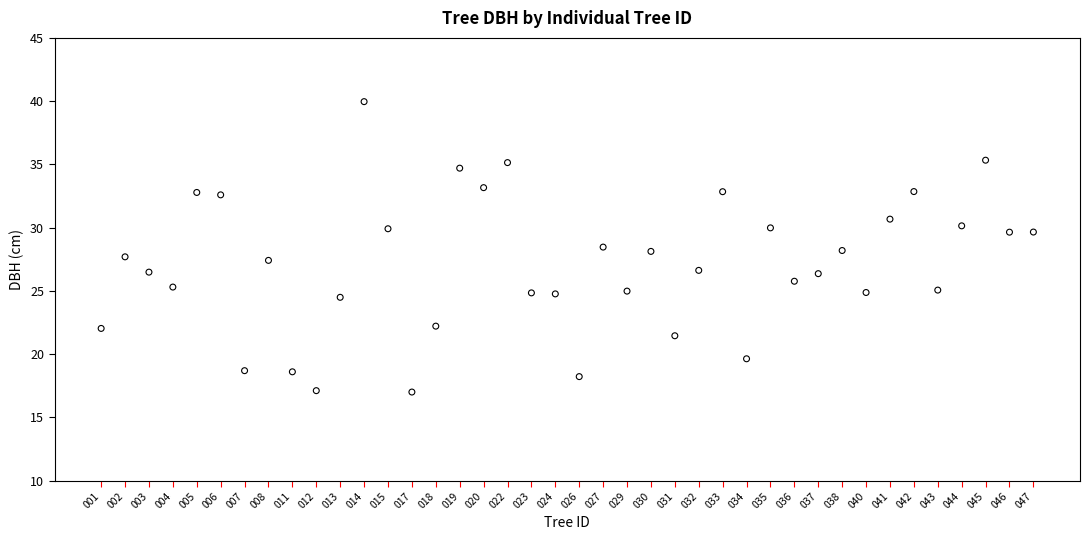

What is the range of Y values (max minus min)?

23.0